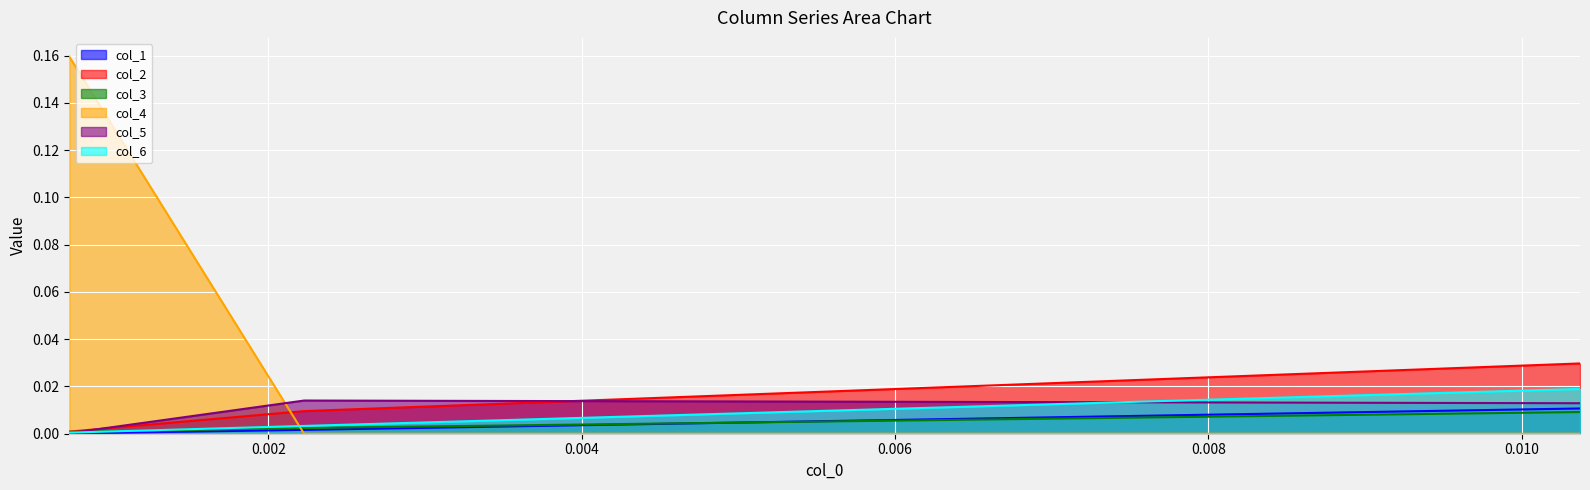

List the labels in order of col_2 value, largest first.

0.010372, 0.002228, 0.00073